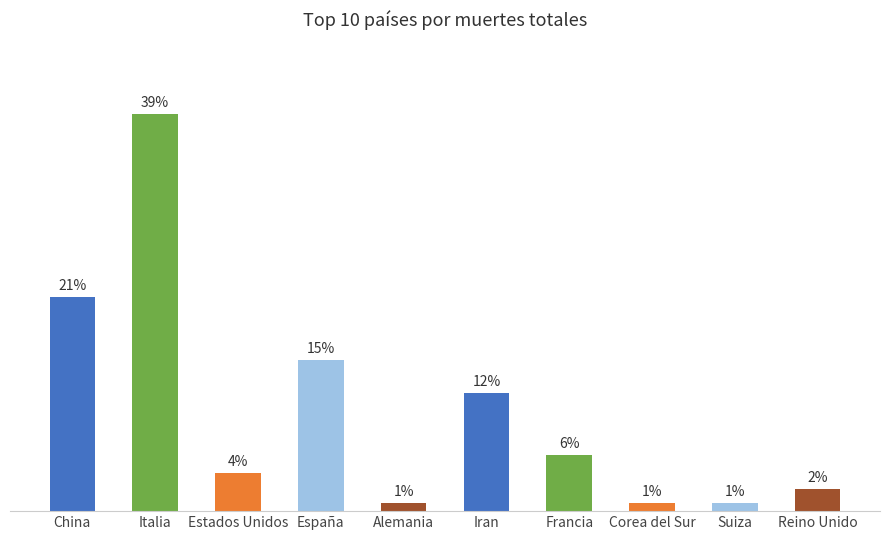

The chart shows a value of 38.9 at Italia. True or false?

True